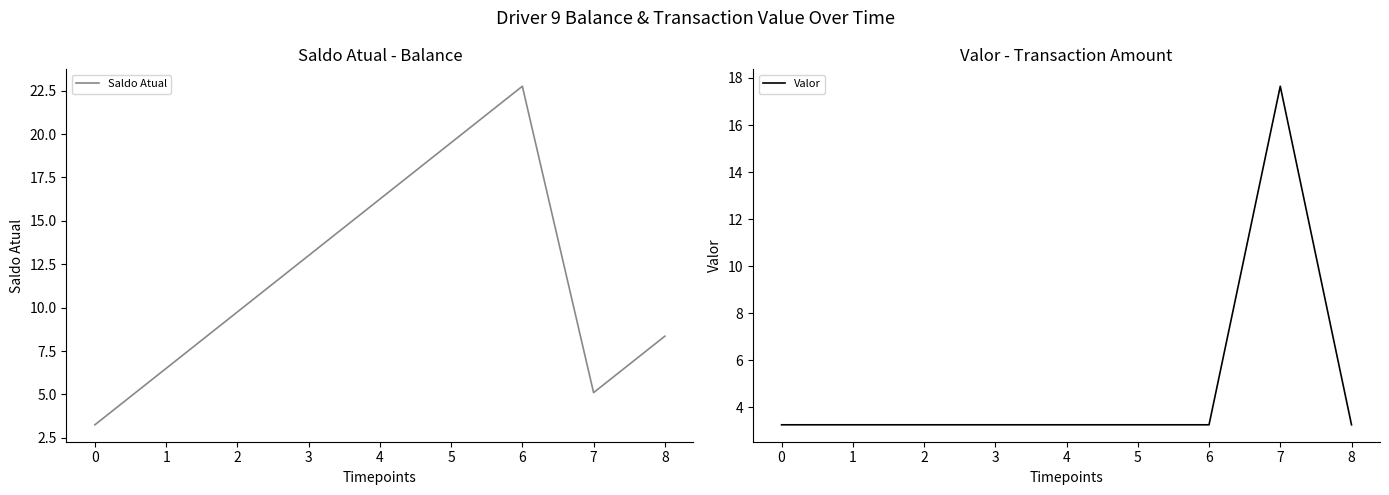

True or false: Saldo Atual has a value of 6.5 at 1.

True